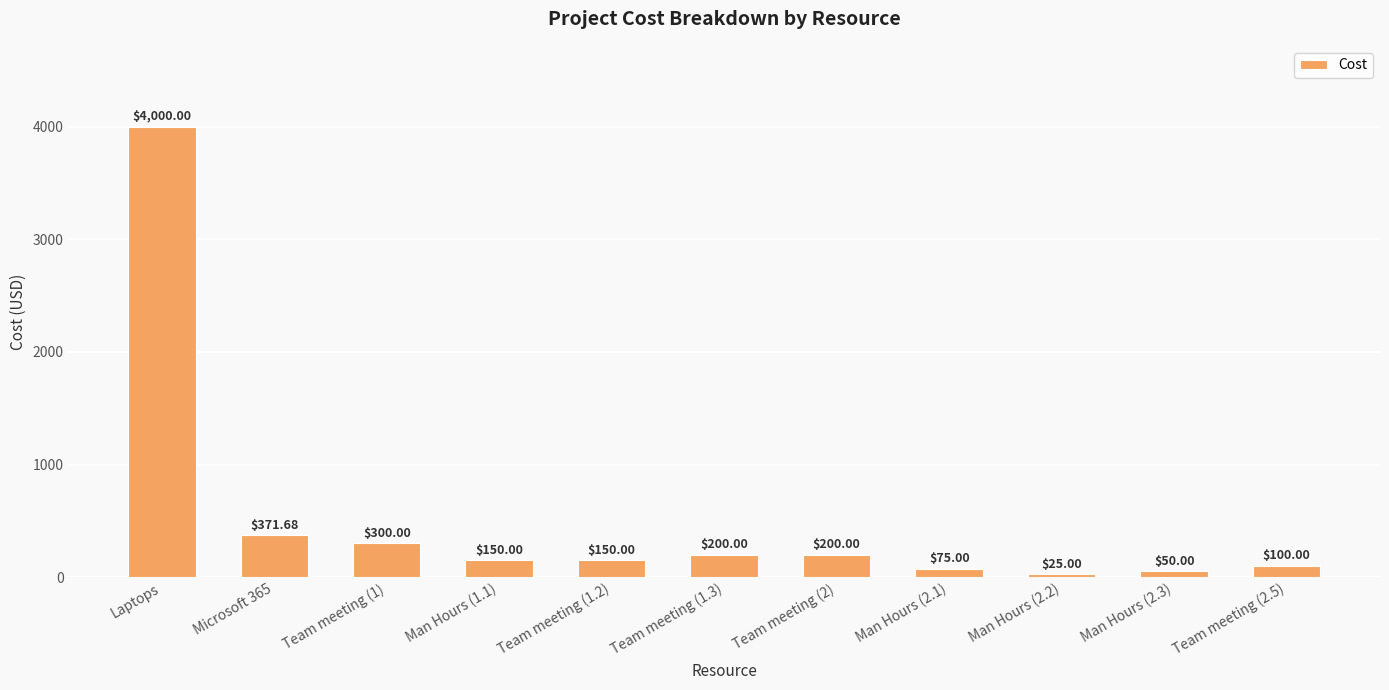

Between Laptops and Microsoft 365, which is larger?

Laptops